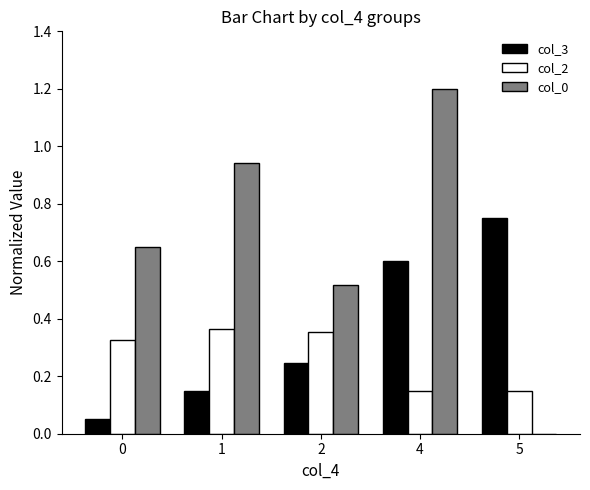

True or false: col_3 has a value of 0.0 at 0.

True